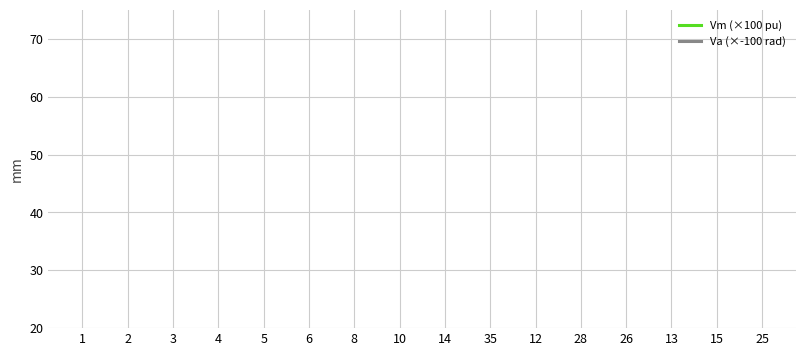

How many lines are shown in the chart?

2